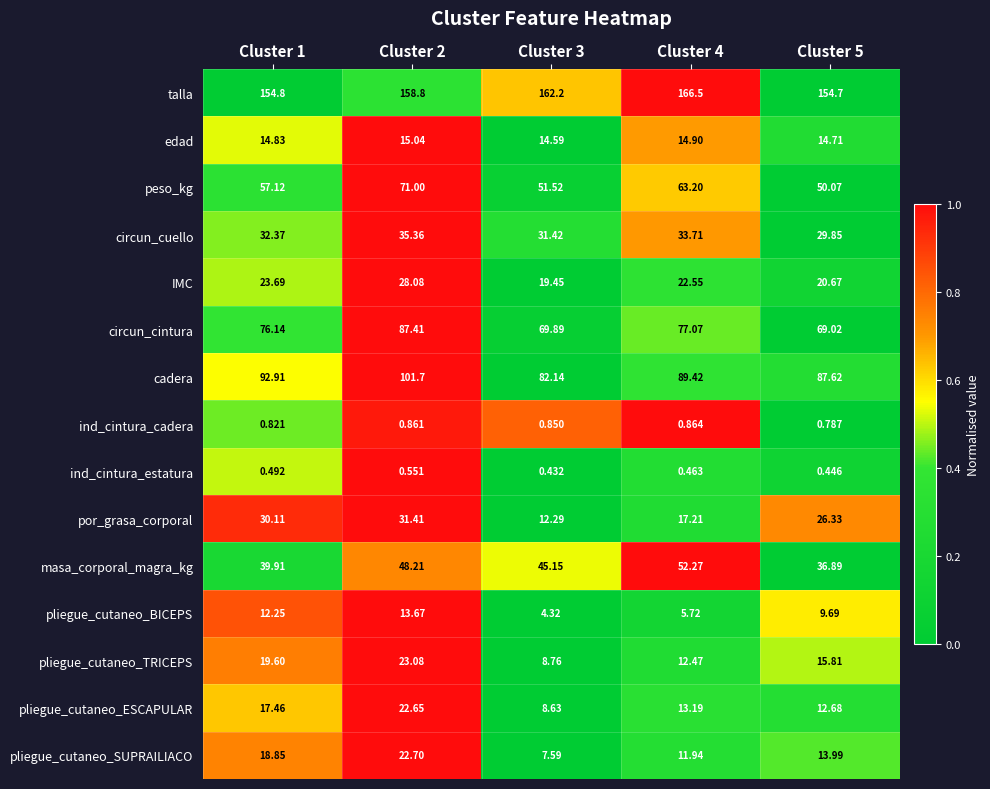

Which series has the largest total across all categories?

talla